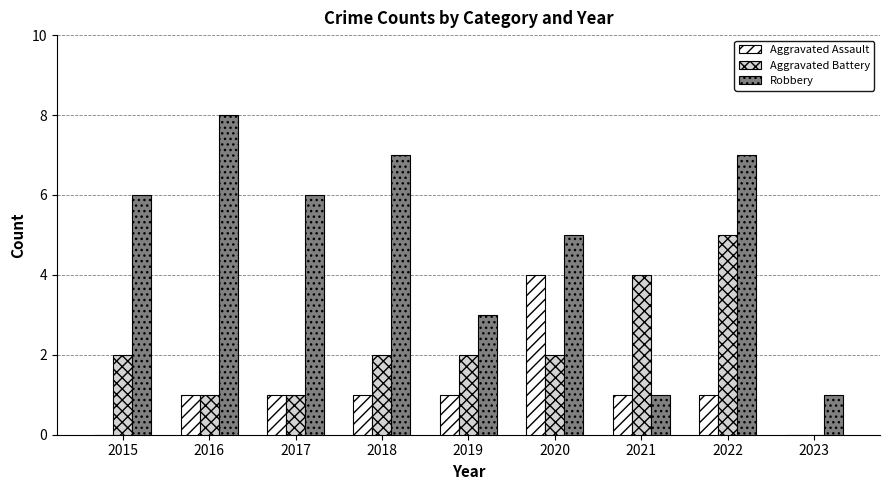

Reading right to left, transcribe all the data shown in this chart.

Aggravated Assault: 0	1	1	4	1	1	1	1	0
Aggravated Battery: 0	5	4	2	2	2	1	1	2
Robbery: 1	7	1	5	3	7	6	8	6